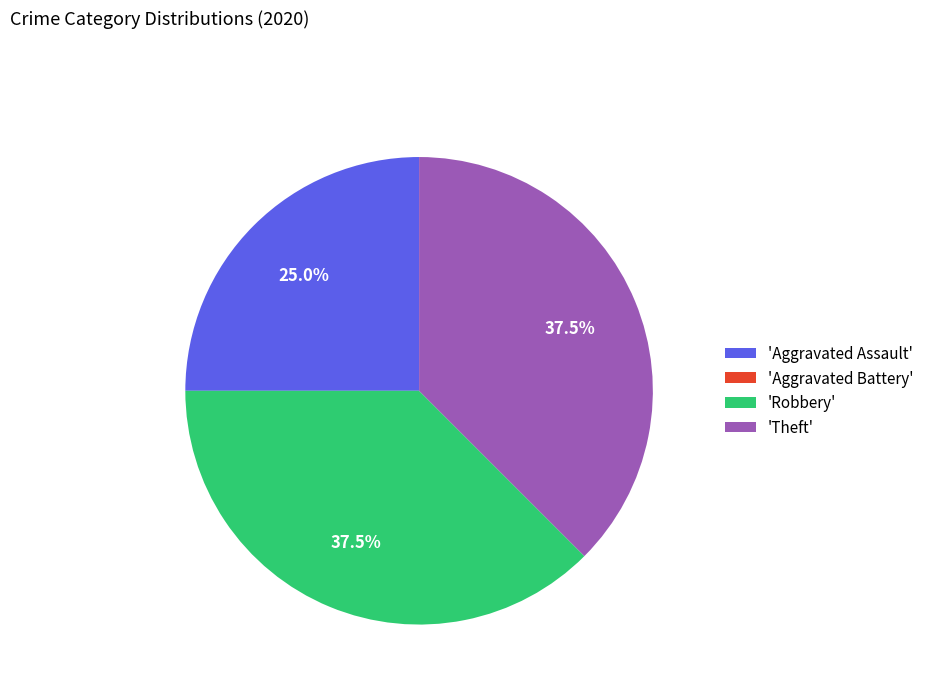

Combined, do 'Theft' and 'Robbery' account for over 50%?

Yes